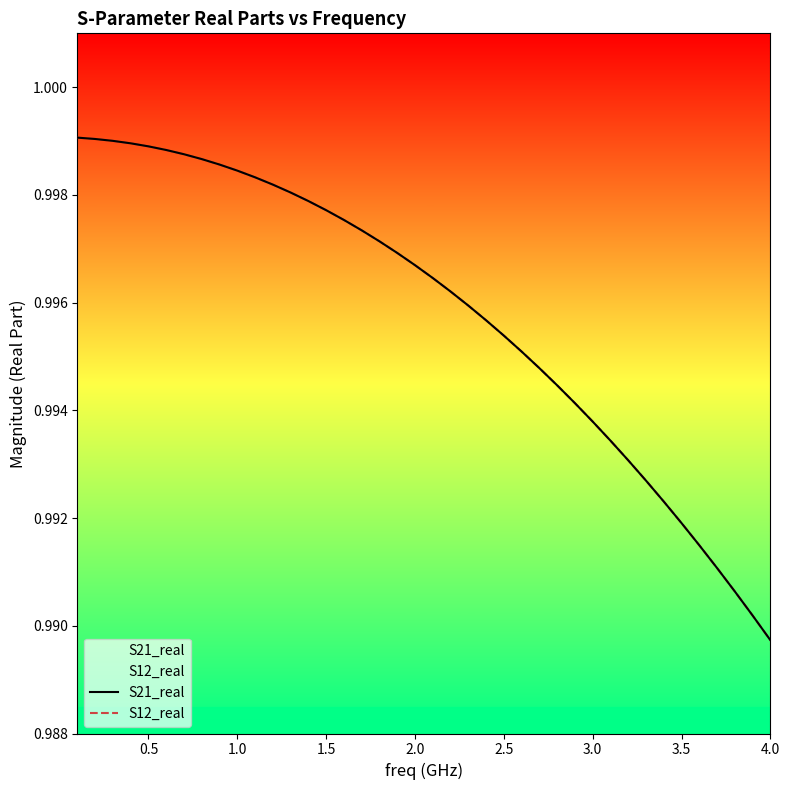

Is this an area chart (filled region under the line)?

No